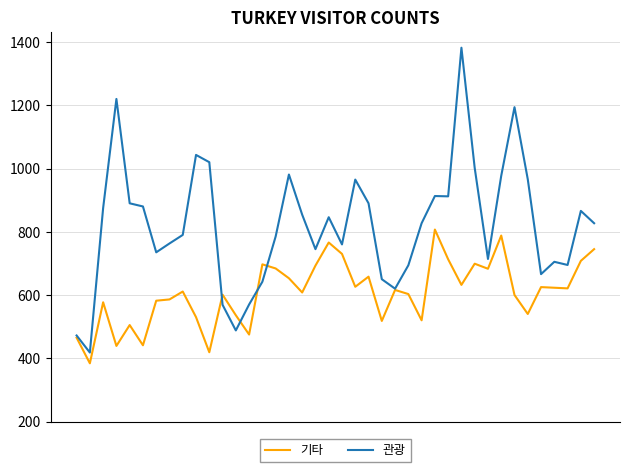

Which series has the largest range (max minus min)?

관광